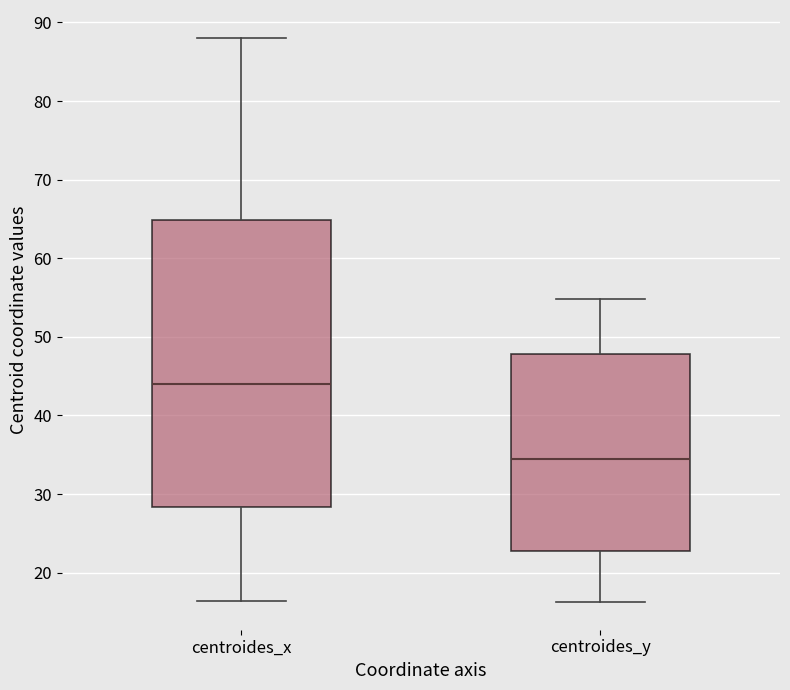

Reading left to right, transcribe this box plot: for each box, give where its median line is, the range the box spans, and where its two whiskers end, as read against the y-axis. The values are not printed on the chart, so give them approximately, as read against the axis.

centroides_x: median 44, box 28 to 65, whiskers 16 to 88
centroides_y: median 34, box 23 to 48, whiskers 16 to 55